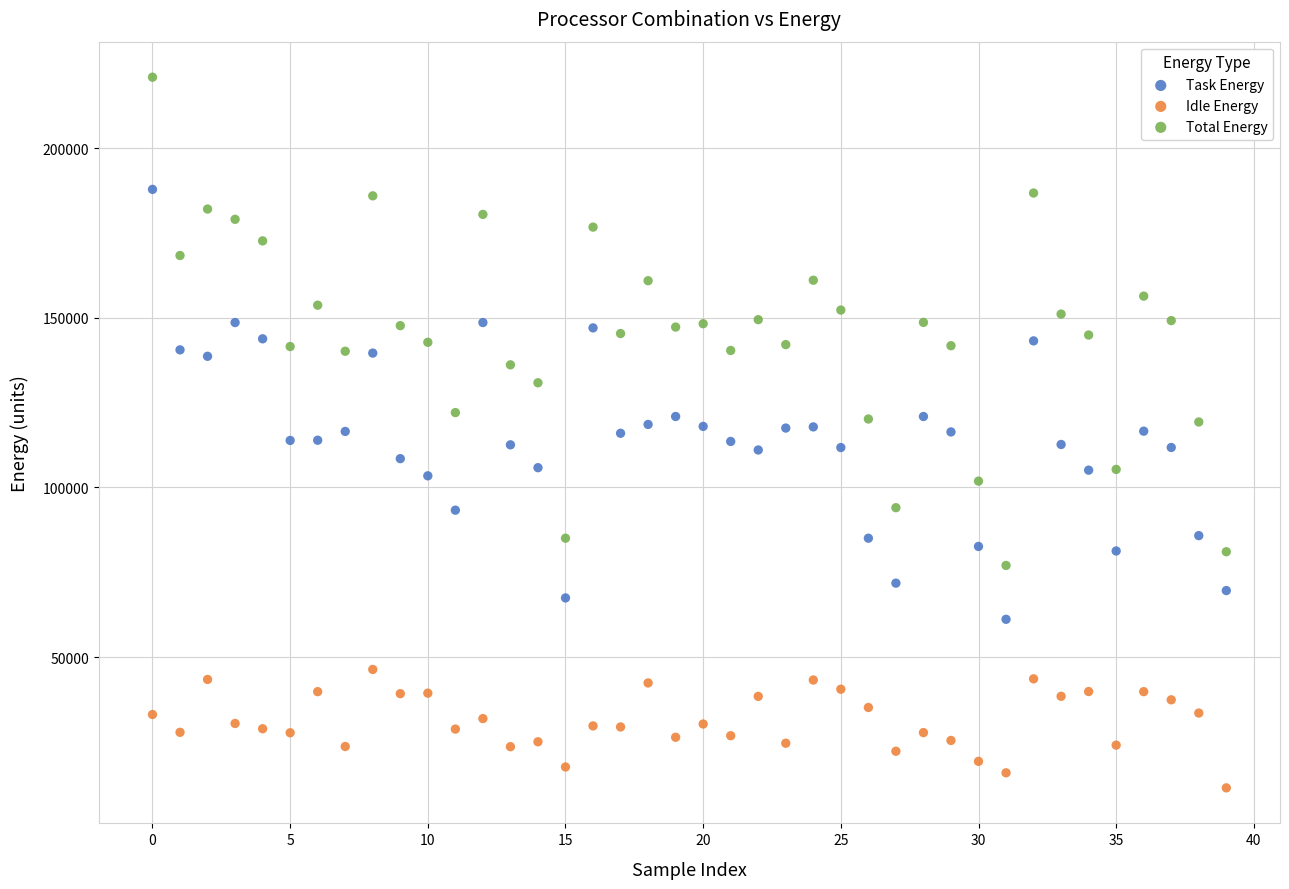

Across all data points, what is the range of Y values (max minus min)?

209442.0